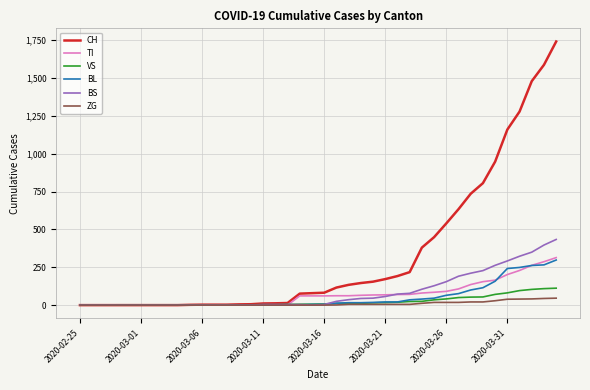

Which series has the largest total across all categories?

CH